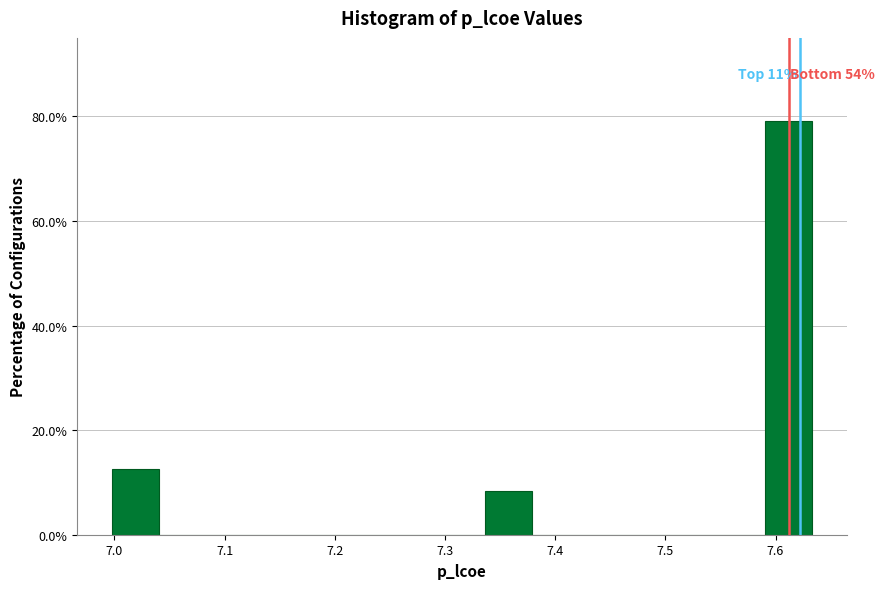

Over which range of the x-axis is the bar tallest?

7.59 to 7.63